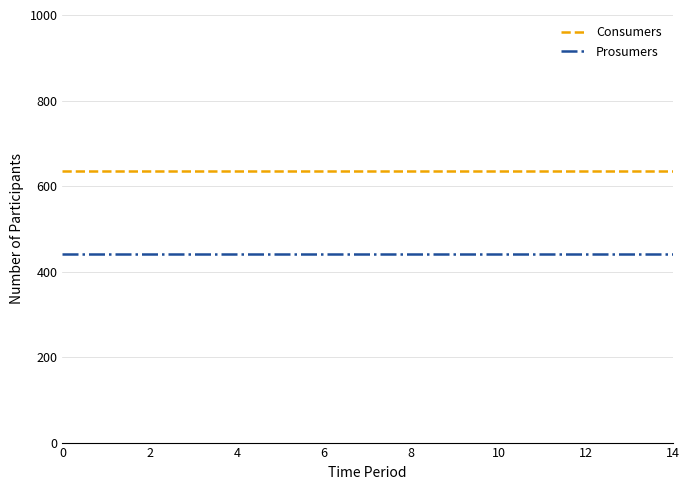

Reading left to right, extract all data points from this chart.

Consumers: 635	635	635	635	635	635	635	635	635	635	635	635	635	635	635
Prosumers: 440	440	440	440	440	440	440	440	440	440	440	440	440	440	440